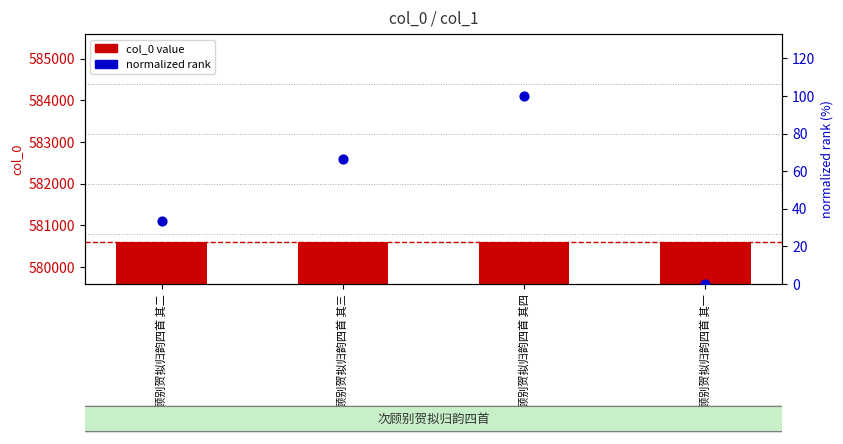

At how many categories does at least one series exceed 407322?

4